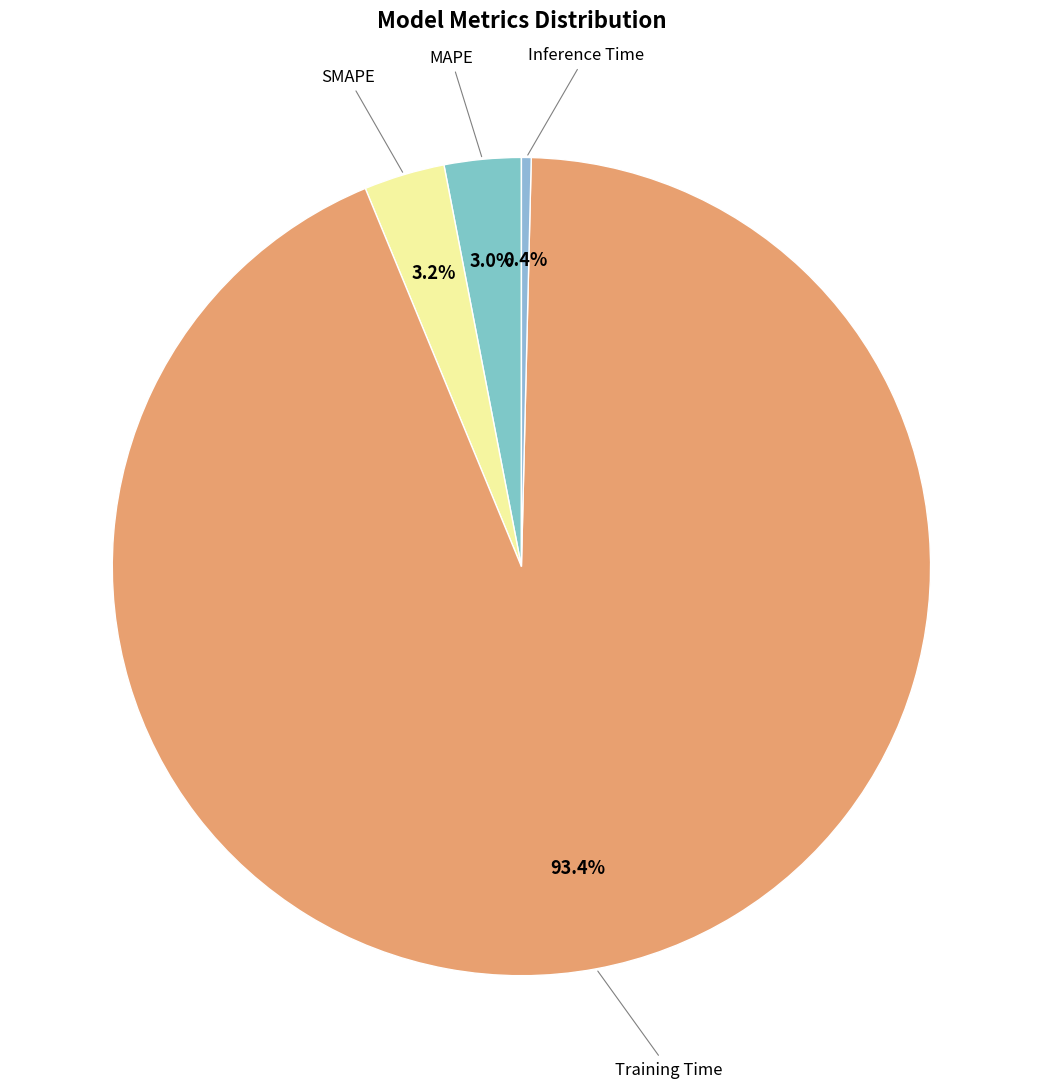

Count the number of slices in the pie.

4